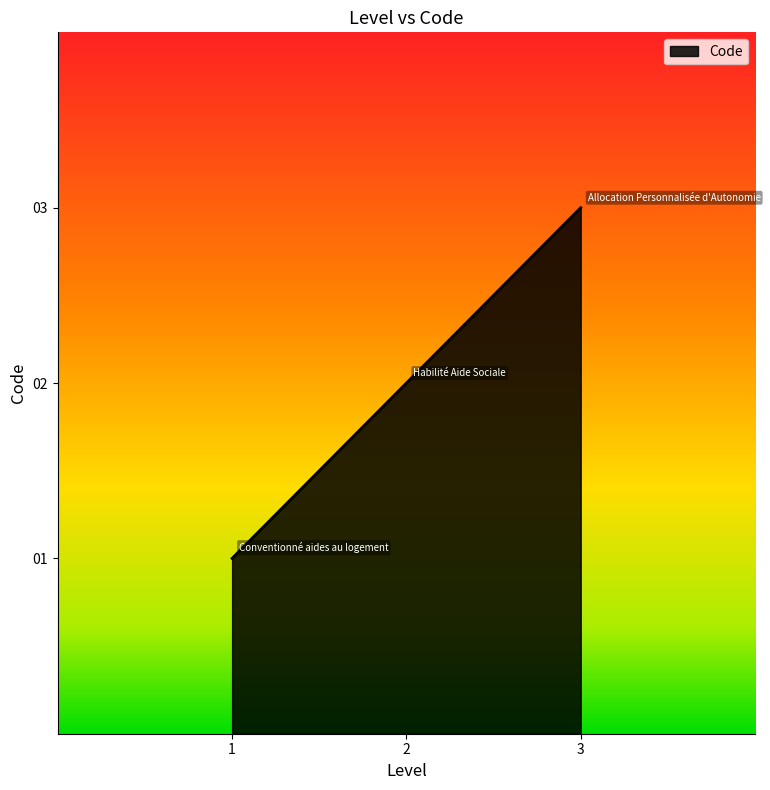

What is the difference between the maximum and second lowest values?

1